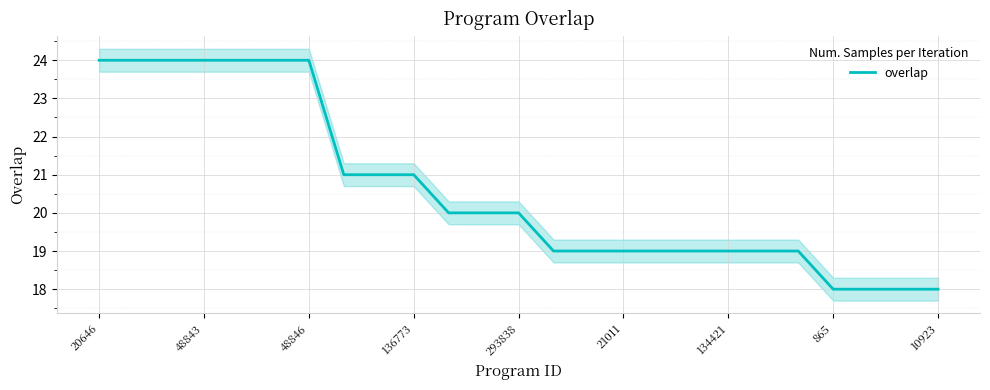

The value of overlap at 48846 is 24. True or false?

True